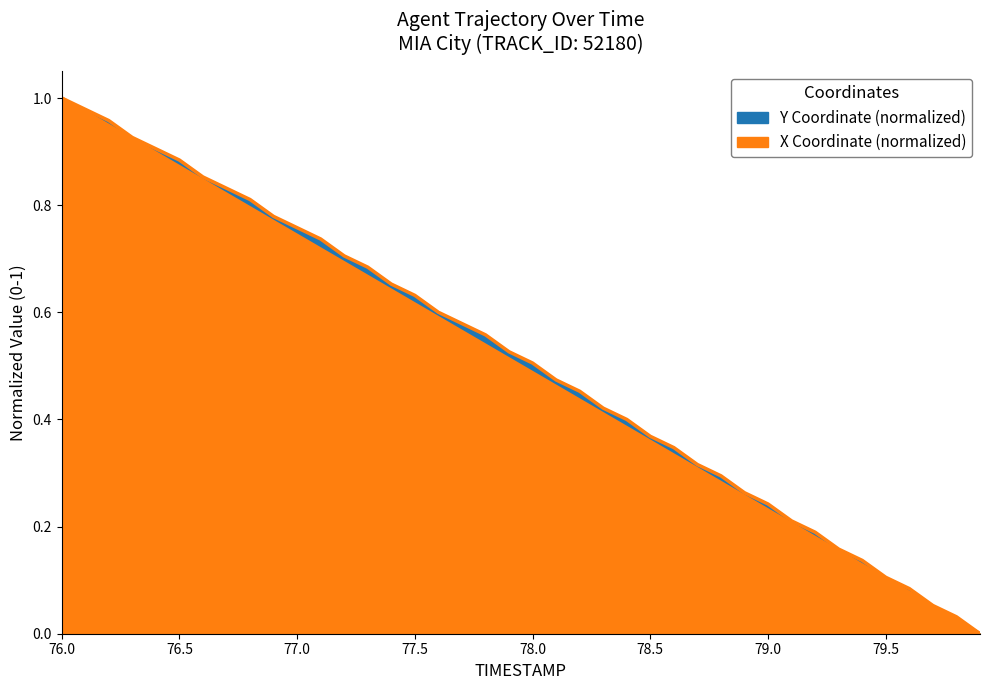

The value of TIMESTAMP at 12 is 0.9. True or false?

False